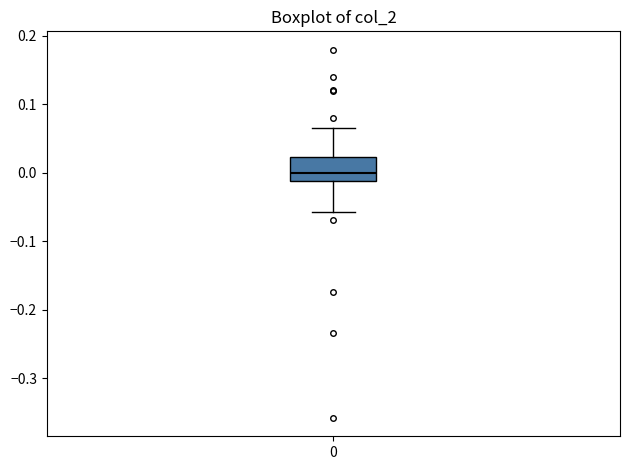

Where does the median line of the box at x = 0 sit on the y-axis? The values are not printed on the chart, so give them approximately, as read against the axis.

0.00